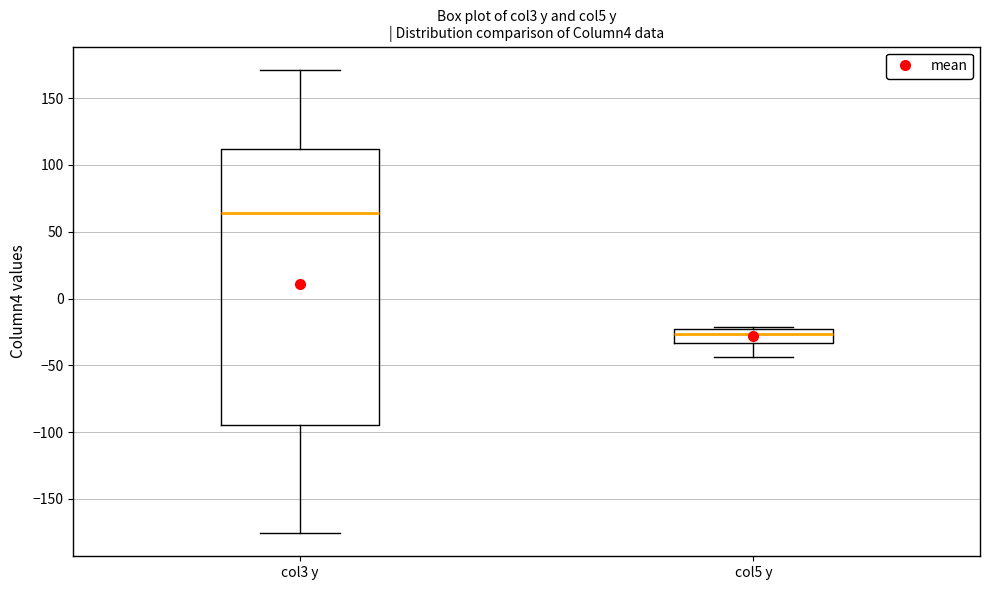

Which box has the lowest median line?

col5 y